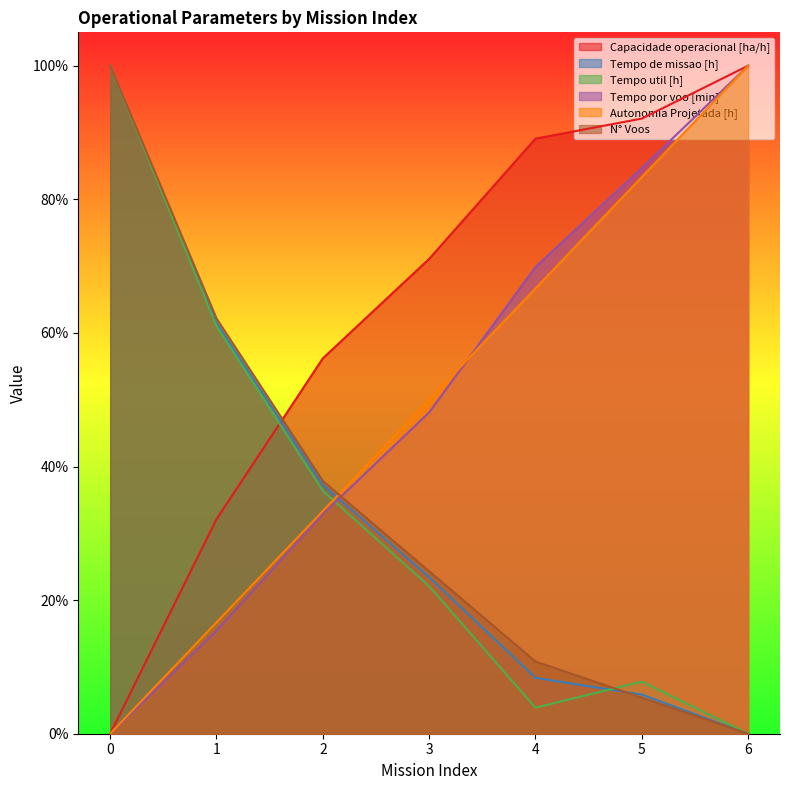

Does the chart display data point markers on the line(s)?

No